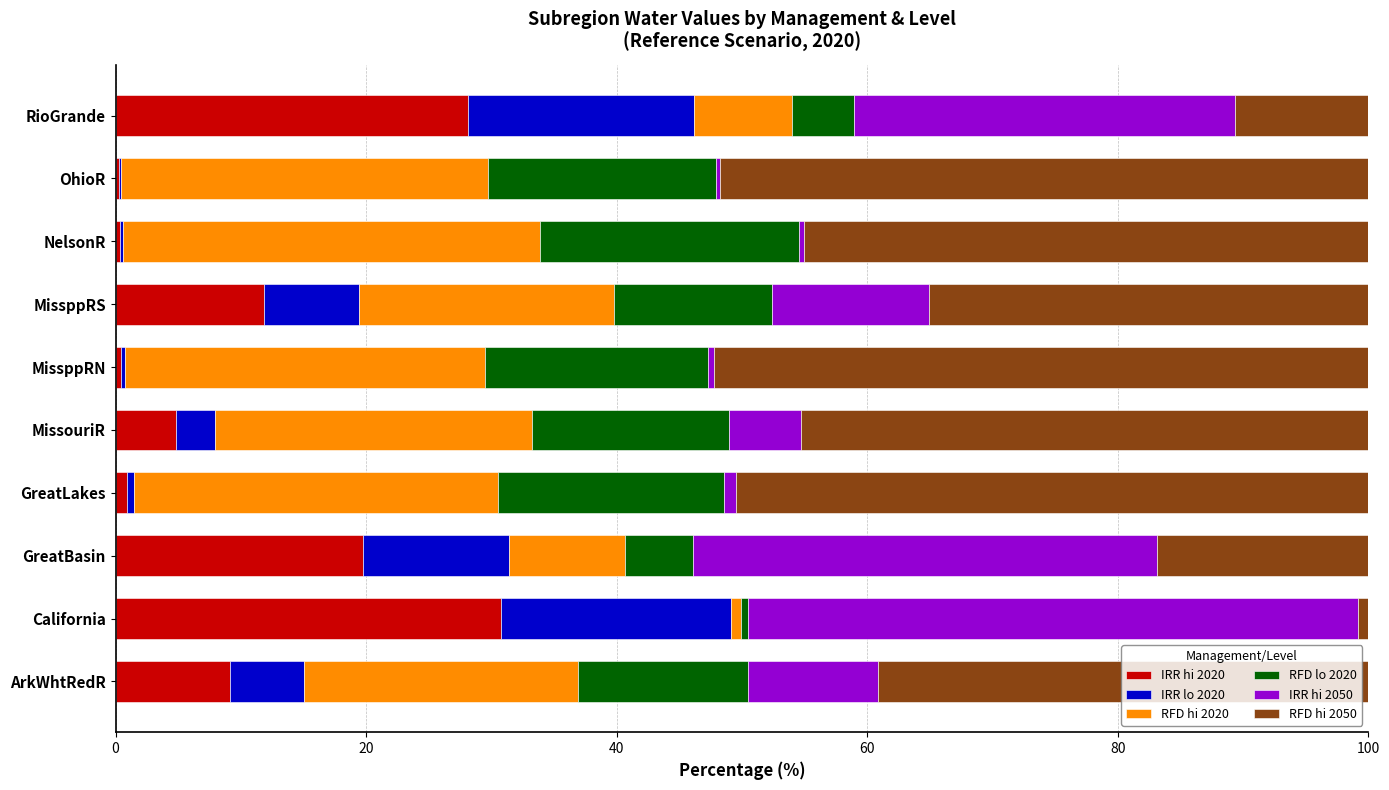

What is the total value across all series at RioGrande?

100.0